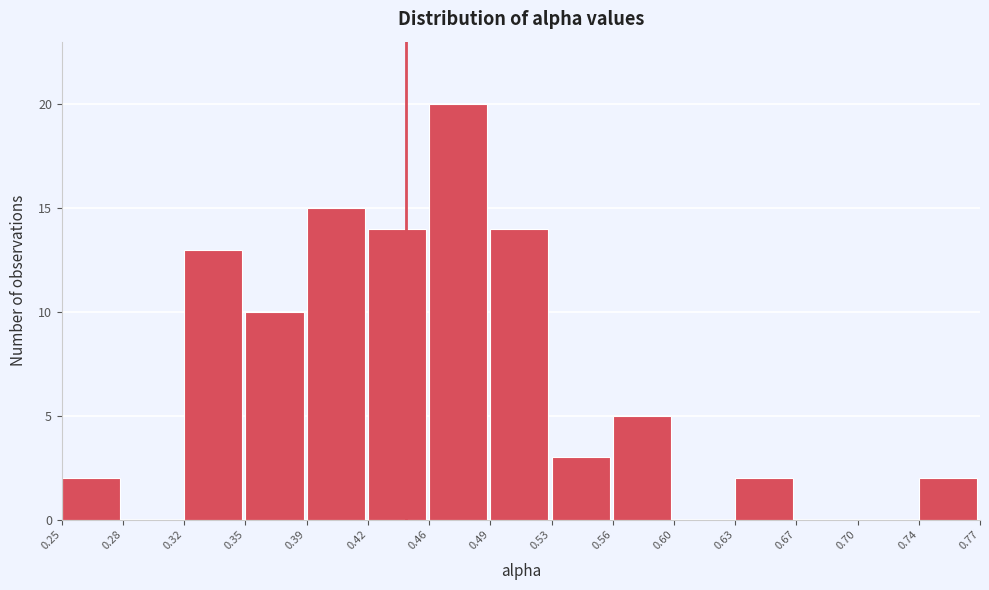

Reading left to right, list every bar in this chart as the range it spans on the x-axis followed by its height. The values are not printed on the chart, so give them approximately, as read against the axis.

0.25 to 0.28: 2
0.28 to 0.32: 0
0.32 to 0.35: 13
0.35 to 0.39: 10
0.39 to 0.42: 15
0.42 to 0.46: 14
0.46 to 0.49: 20
0.49 to 0.53: 14
0.53 to 0.56: 3
0.56 to 0.60: 5
0.60 to 0.63: 0
0.63 to 0.67: 2
0.67 to 0.70: 0
0.70 to 0.74: 0
0.74 to 0.77: 2